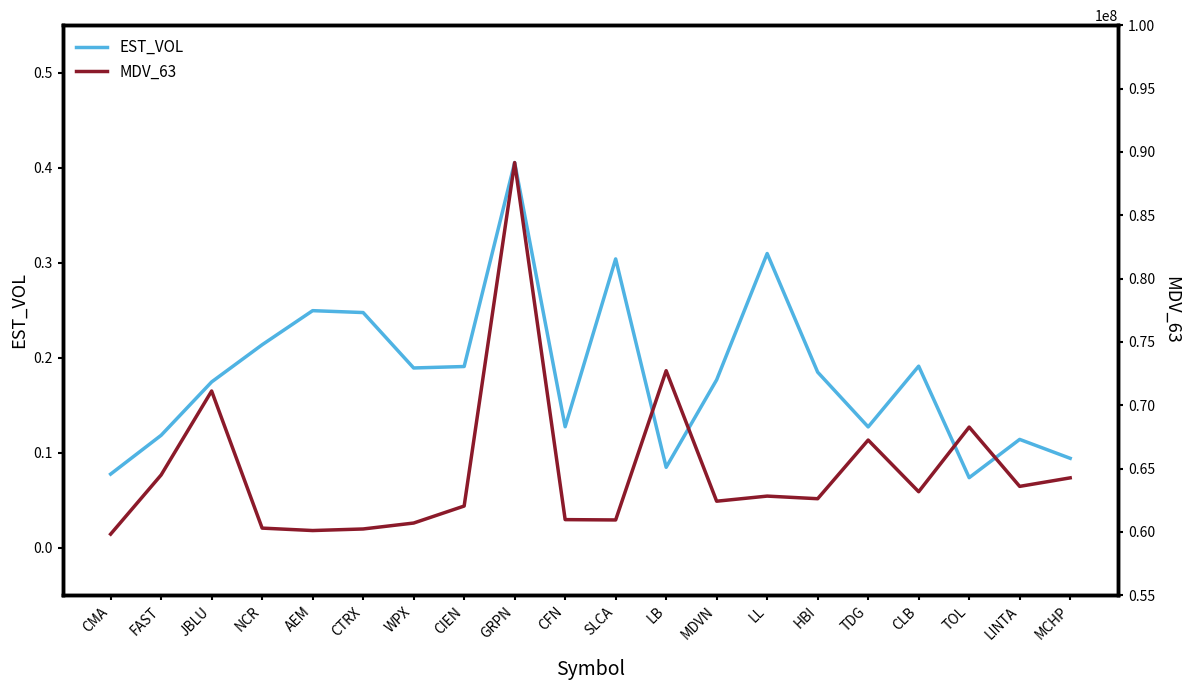

True or false: MDV_63 and EST_VOL cross at least once.

False